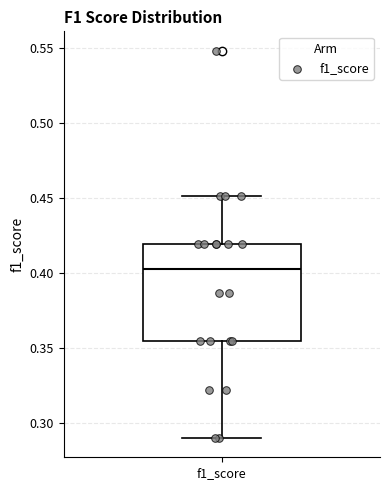

Transcribe this box plot: give where the median line is, the range the box spans, and where the two whiskers end, as read against the y-axis. The values are not printed on the chart, so give them approximately, as read against the axis.

median 0.405, box 0.355 to 0.420, whiskers 0.290 to 0.450